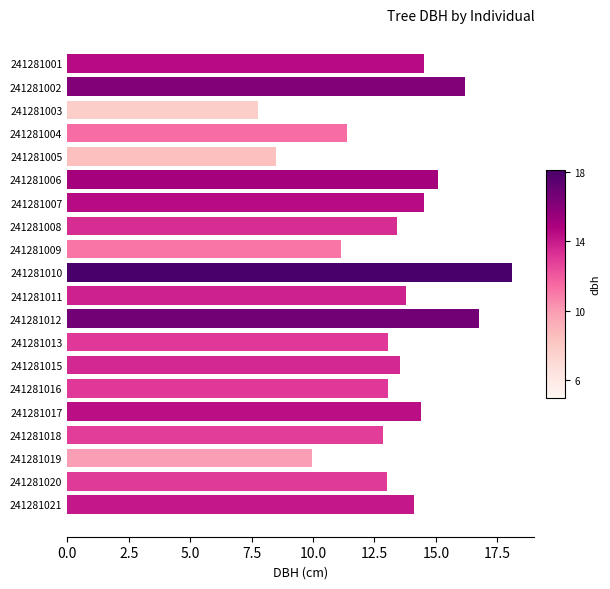

What is the ratio of the value at 241281016 to the value at 241281007?

0.9